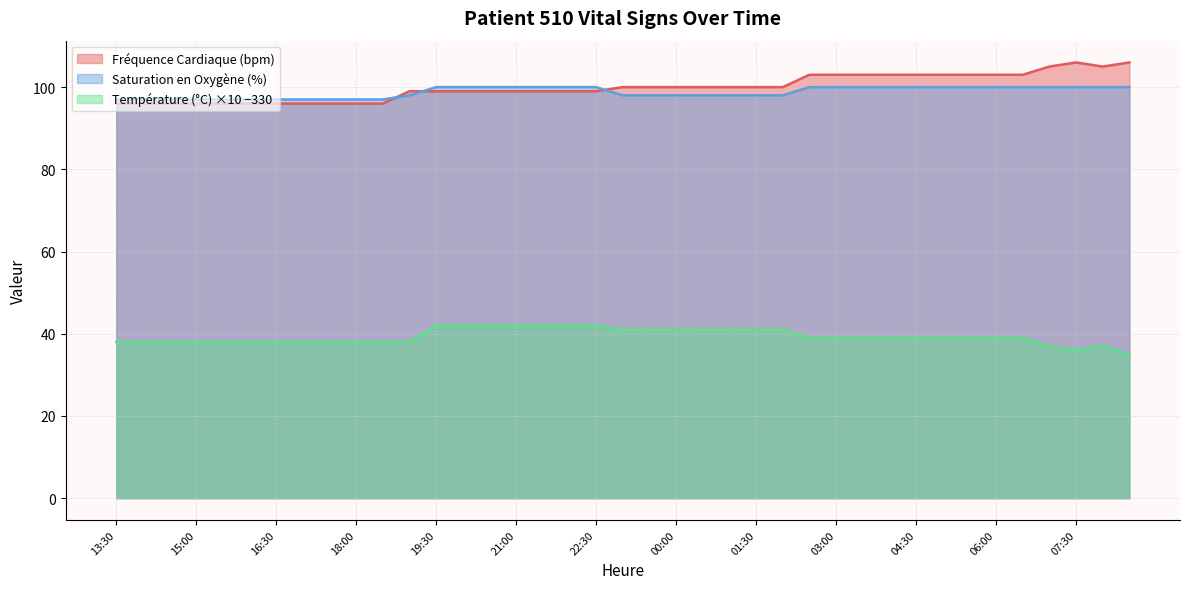

What is the total value across all series at 20:30?

241